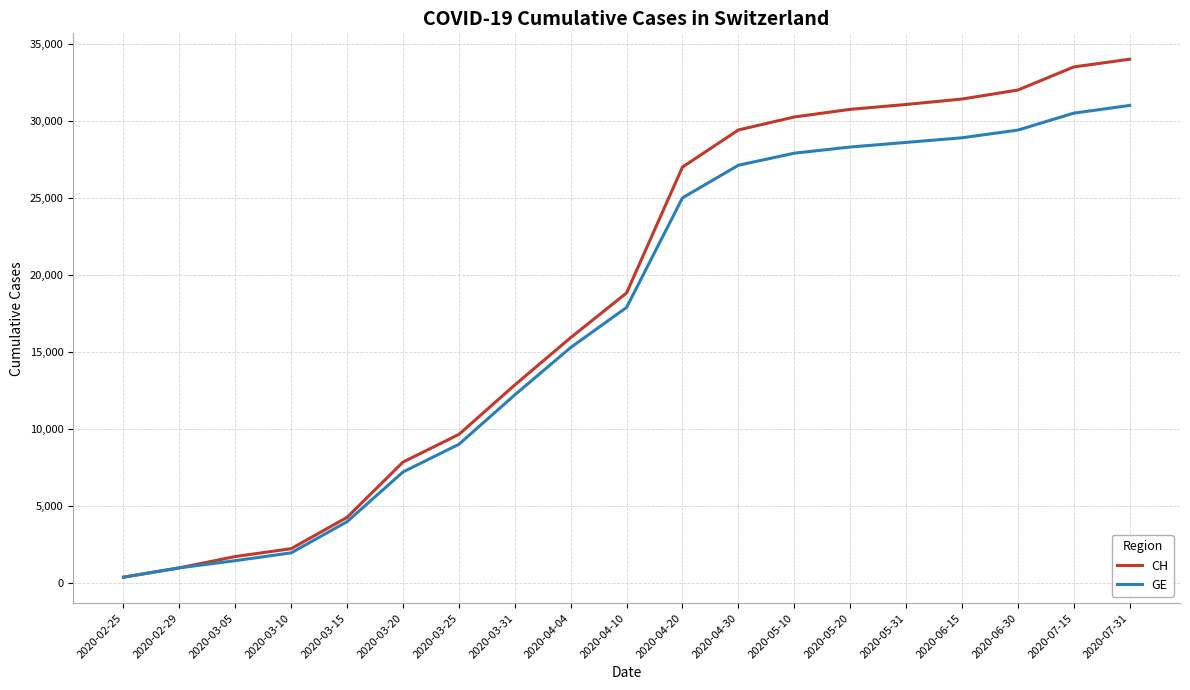

What is the greatest value displayed?

34000